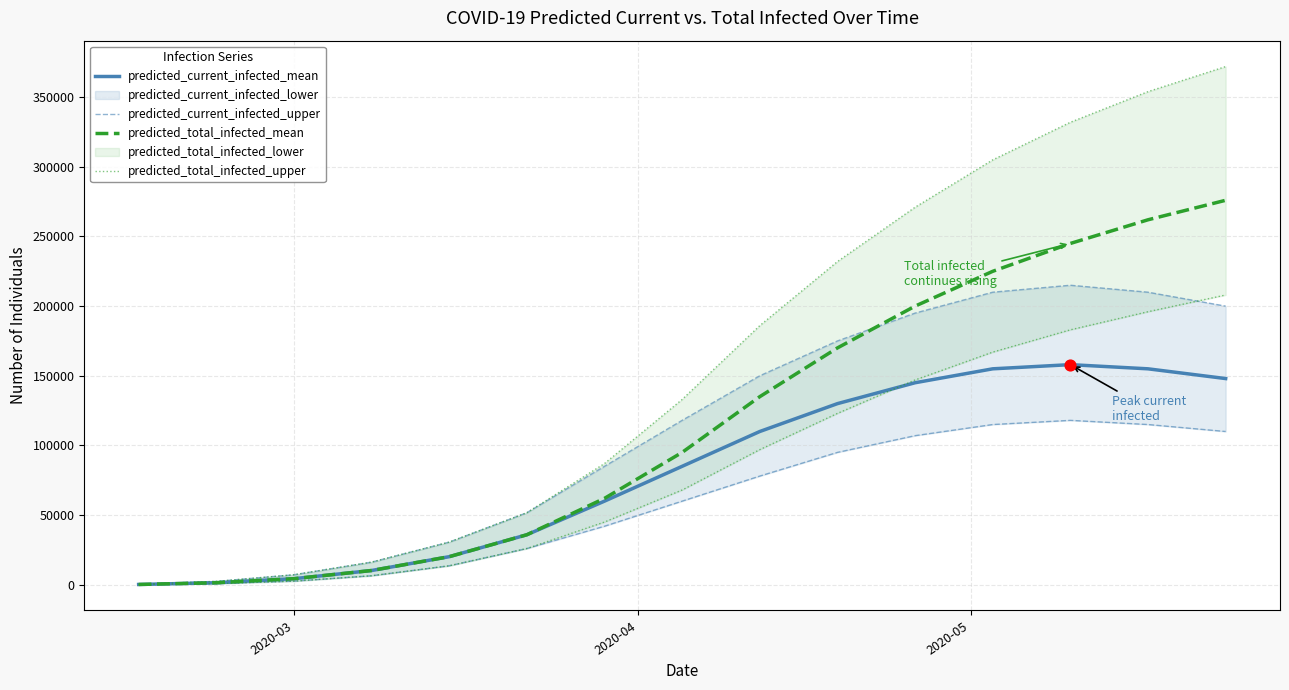

What is the highest value of the predicted_current_infected_mean series?

158000